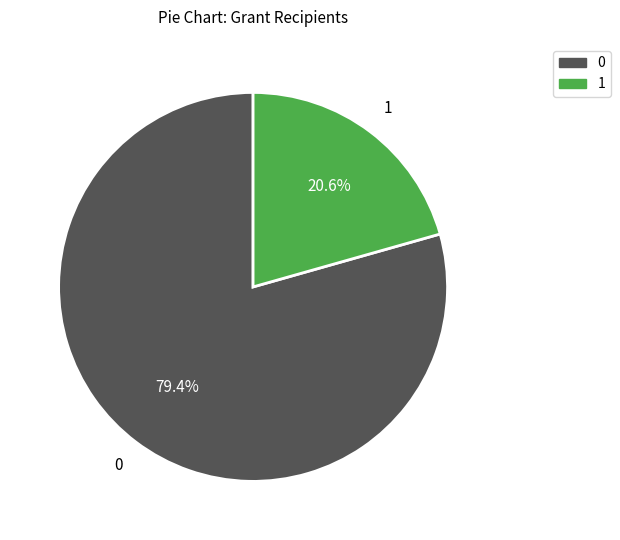

Is there any slice that represents more than half of the pie?

Yes